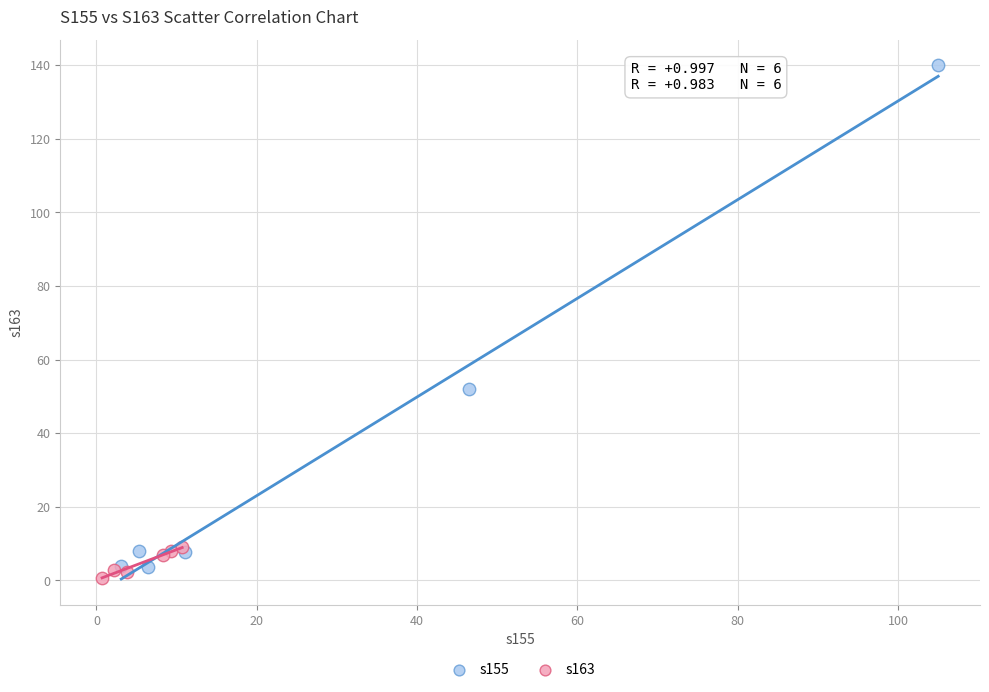

Which series contains the highest Y value?

s155